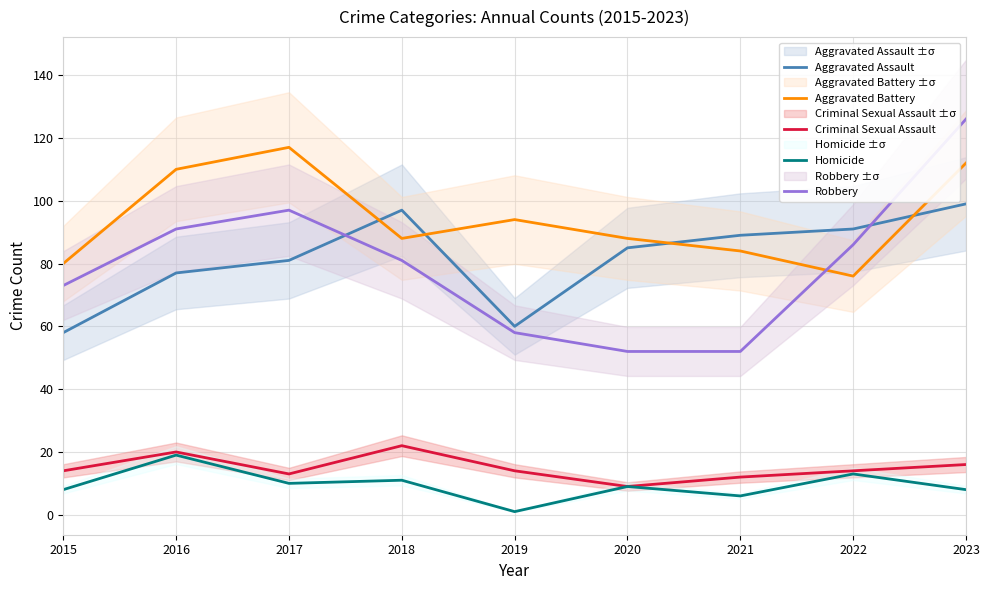

How many interior local valleys does the Homicide series have?

3